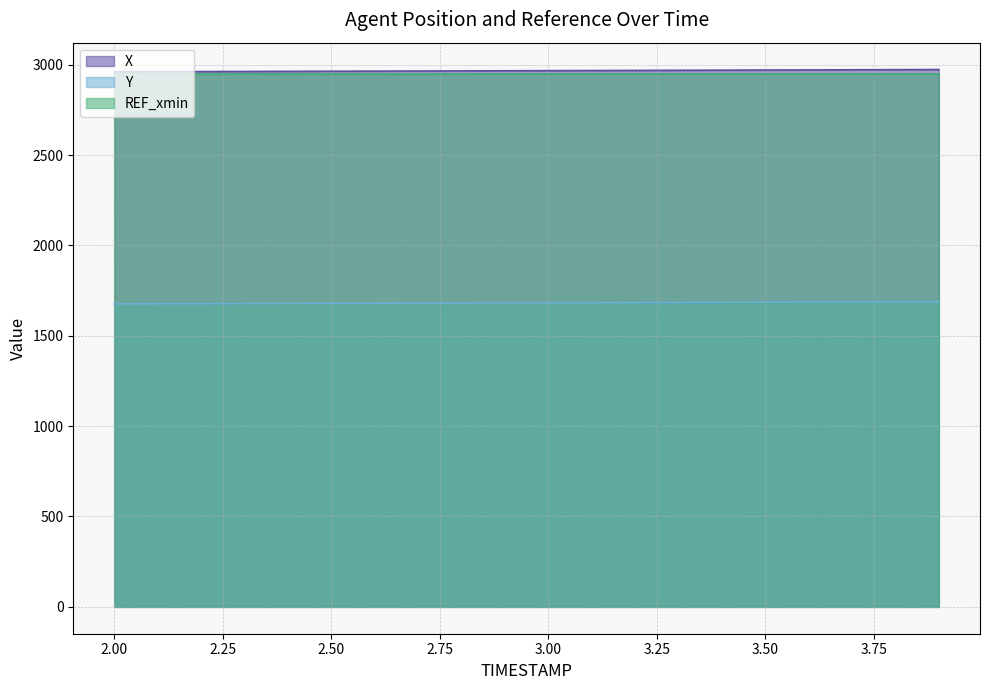

Rank the categories by X value from lowest to highest.

2.0, 2.1, 2.2, 2.3, 2.4, 2.5, 2.6, 2.7, 2.8, 2.9, 3.0, 3.1, 3.2, 3.3, 3.4, 3.5, 3.6, 3.7, 3.8, 3.9